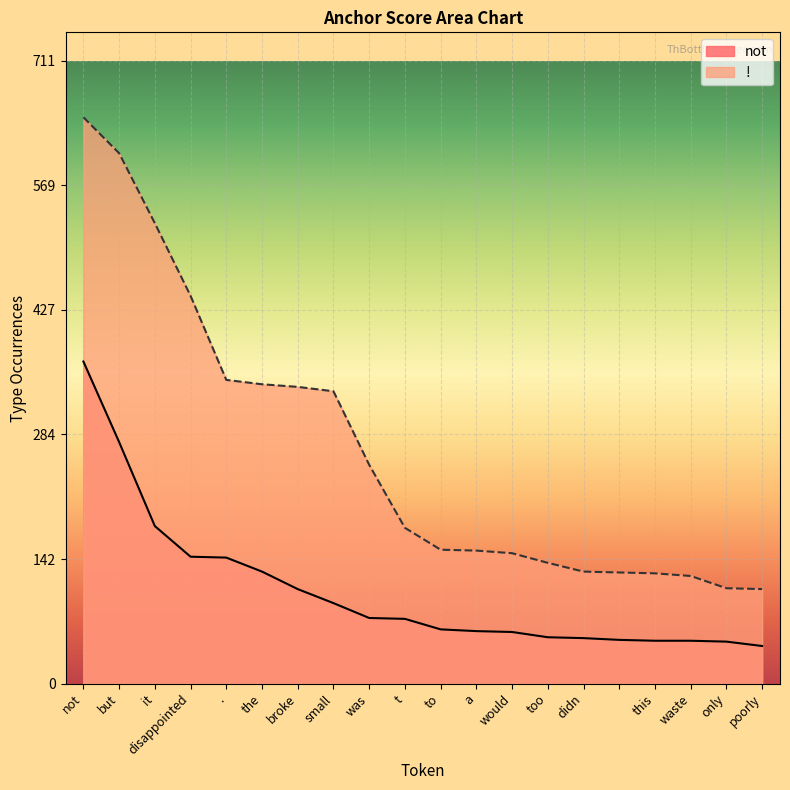

What is the label of the 5th point from the left?

.